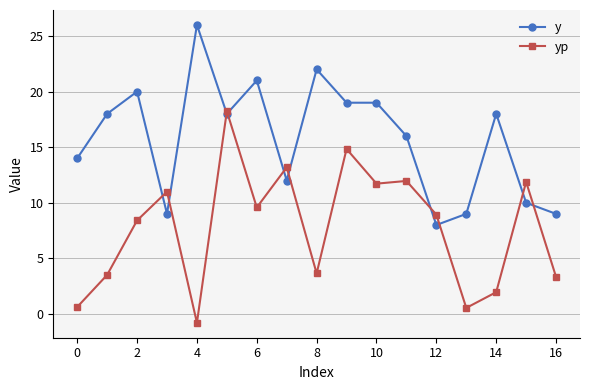

What is the value of the y point at the 13th from the left?

8.0